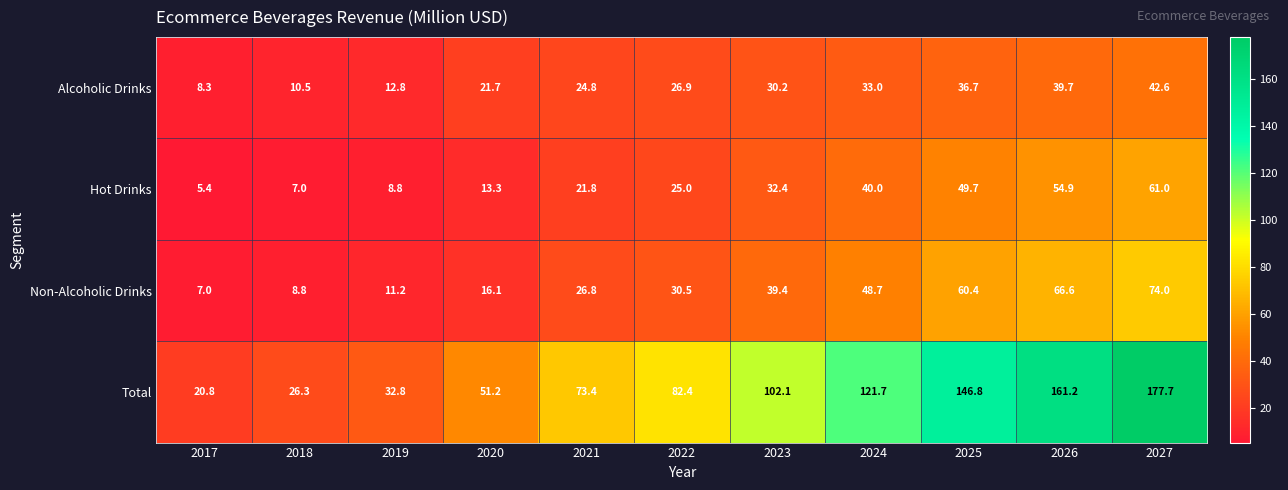

What is the difference between the maximum and minimum values in the Total series?

156.9